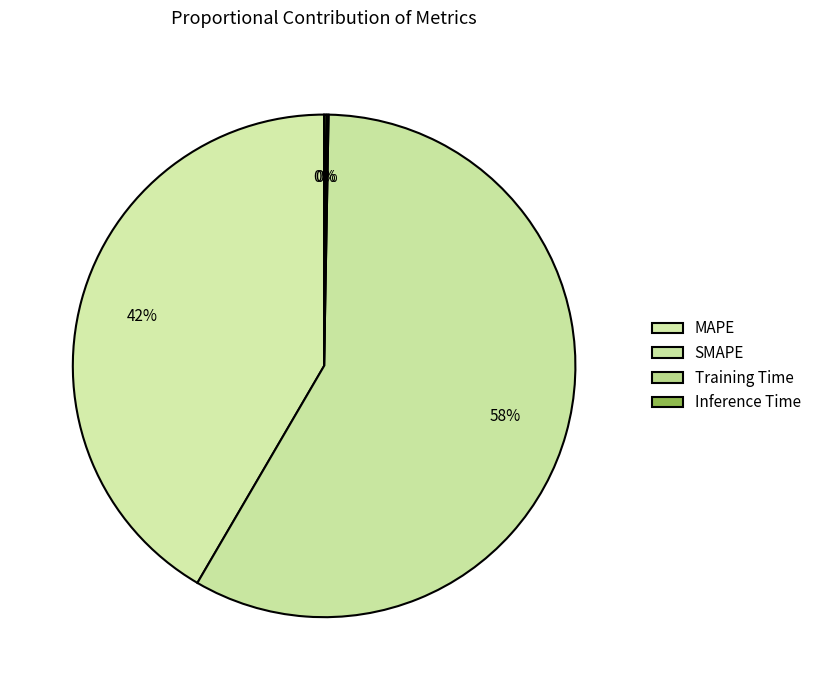

The MAPE slice represents 55% of the pie. True or false?

False